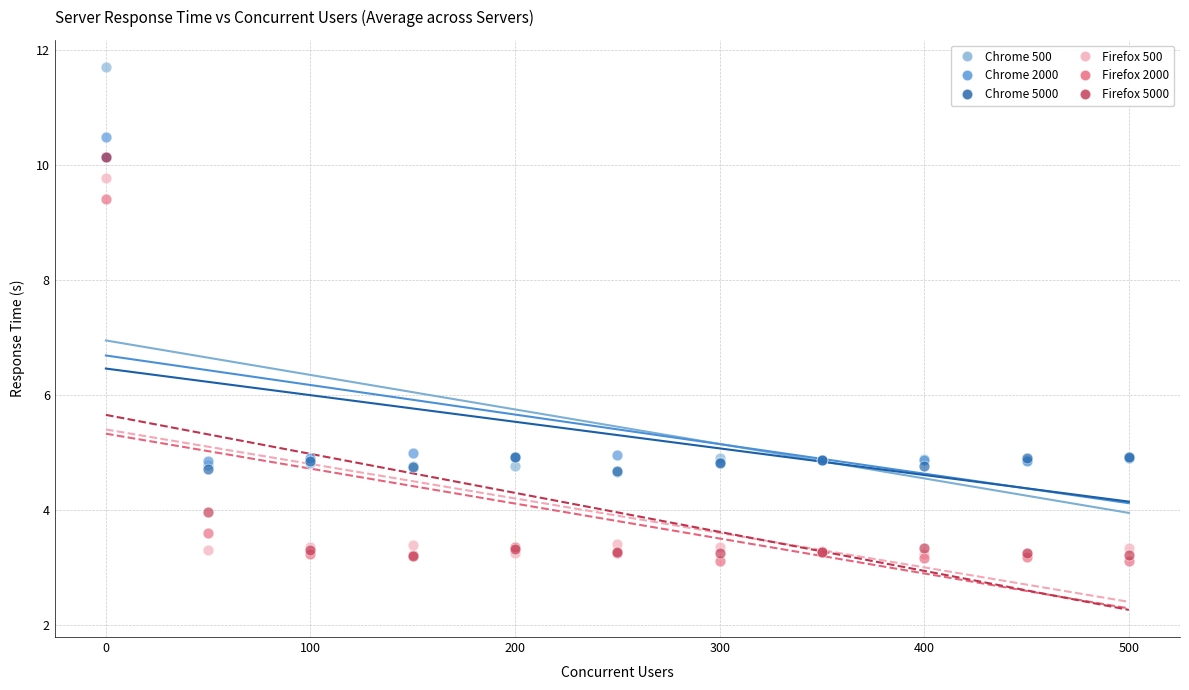

Which series reaches the minimum Y coordinate?

Firefox 2000